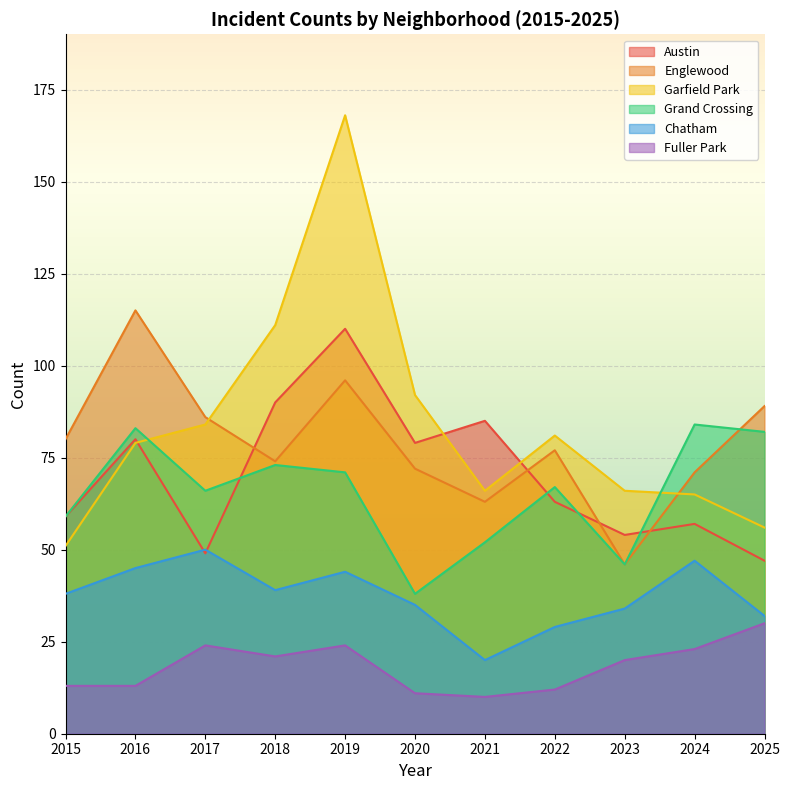

At which label is Chatham closest to 35?

2020